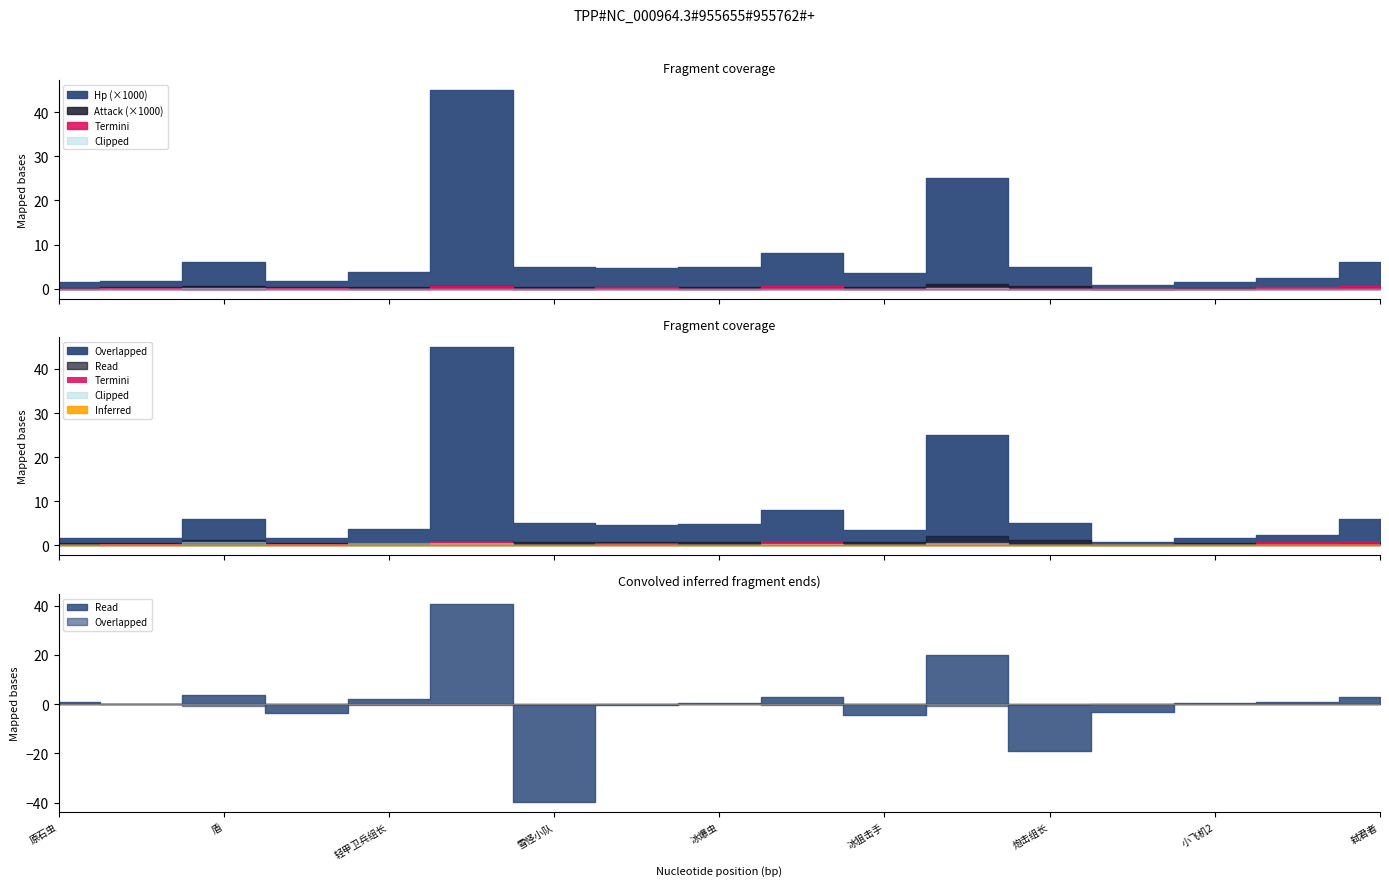

Which series has the largest range (max minus min)?

Hp